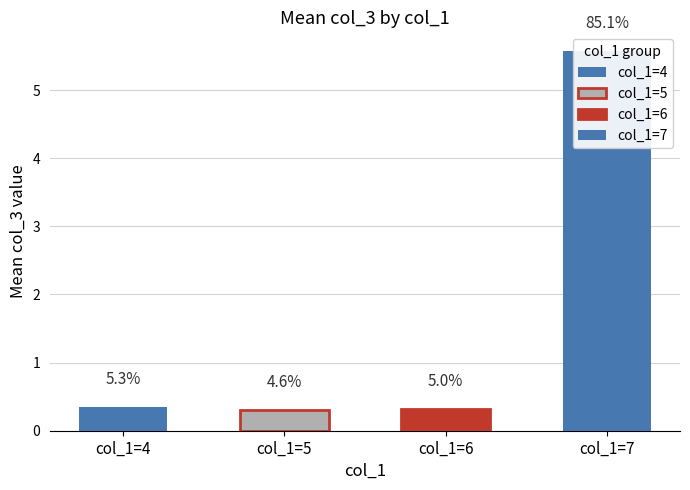

The value of col_1=7 at 4 is 7.6. True or false?

False